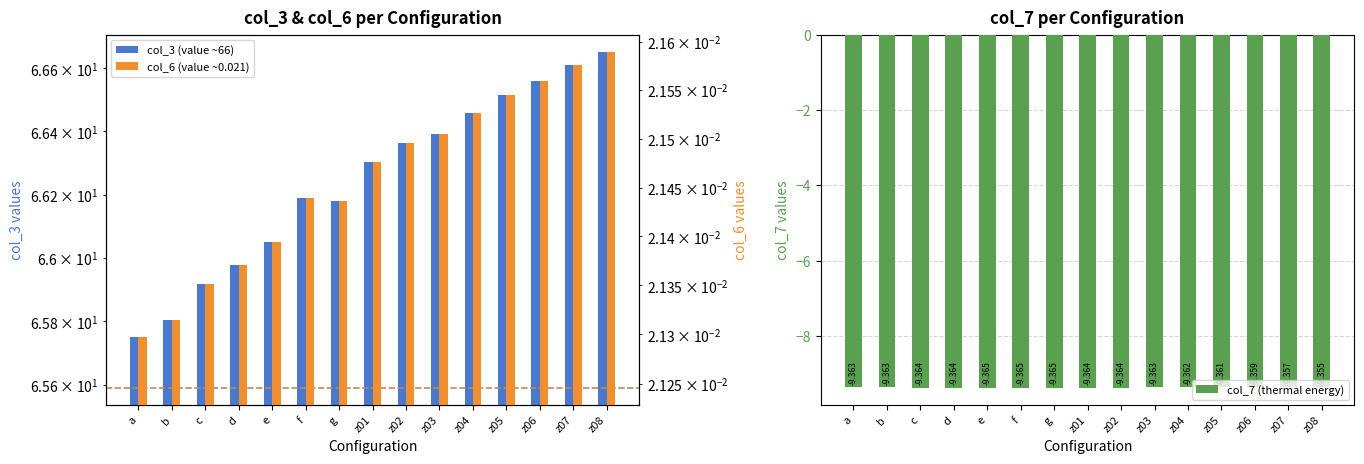

At how many categories does at least one series exceed 34?

15